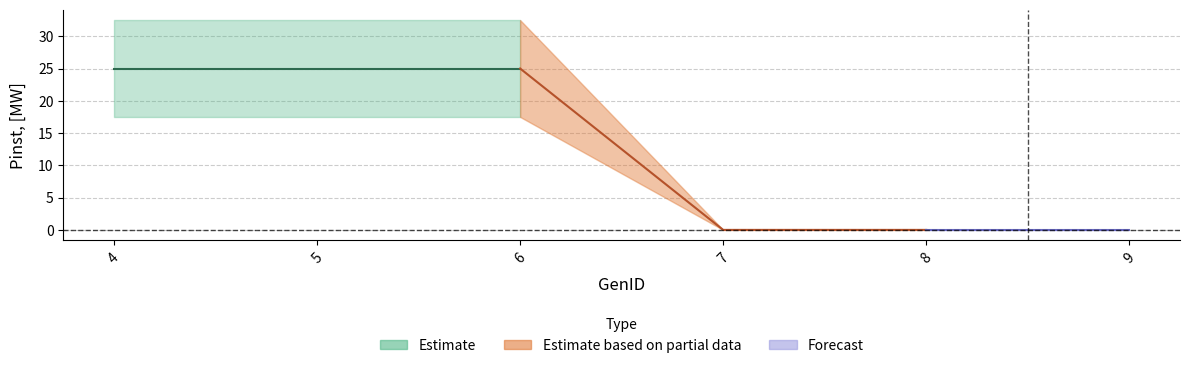

Read the value at 5.

25